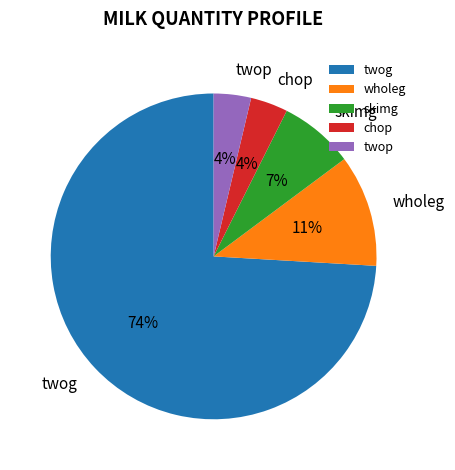

To the nearest percent, what is the combined percentage of chop and wholeg?

15%